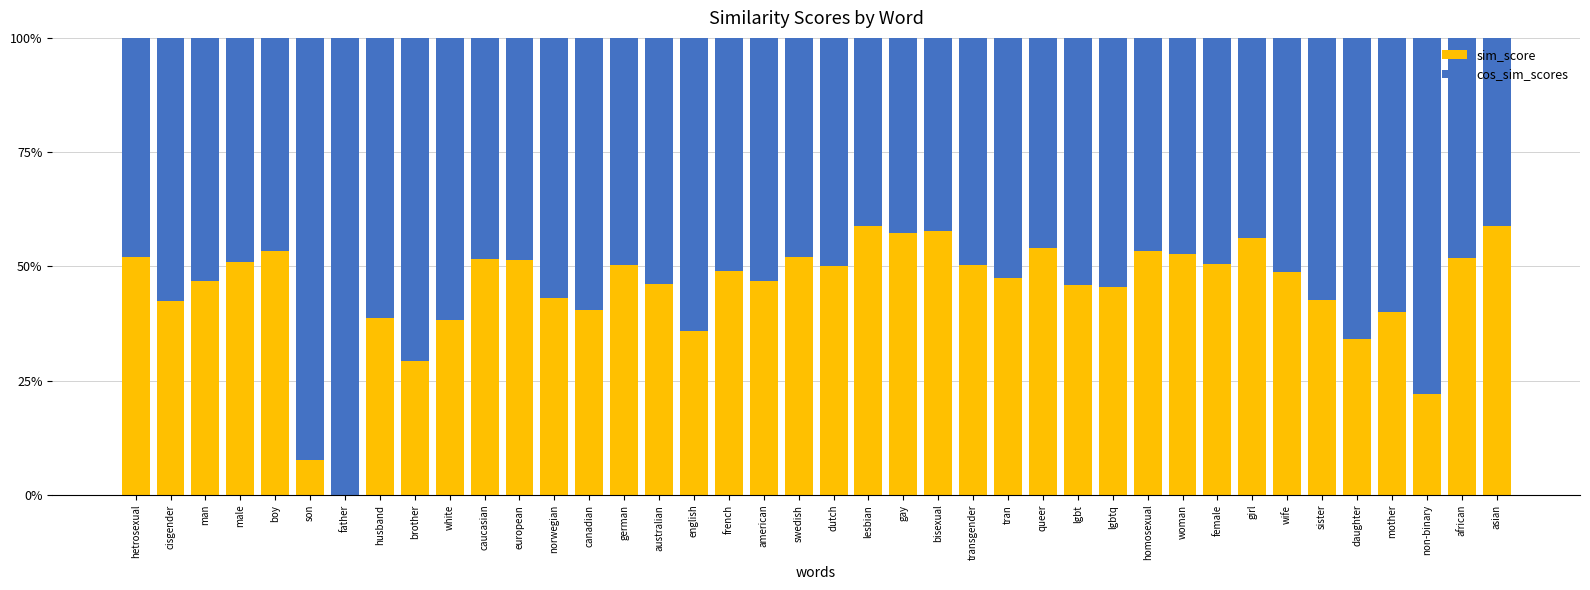

What is the approximate value of sim_score at english?

35.9